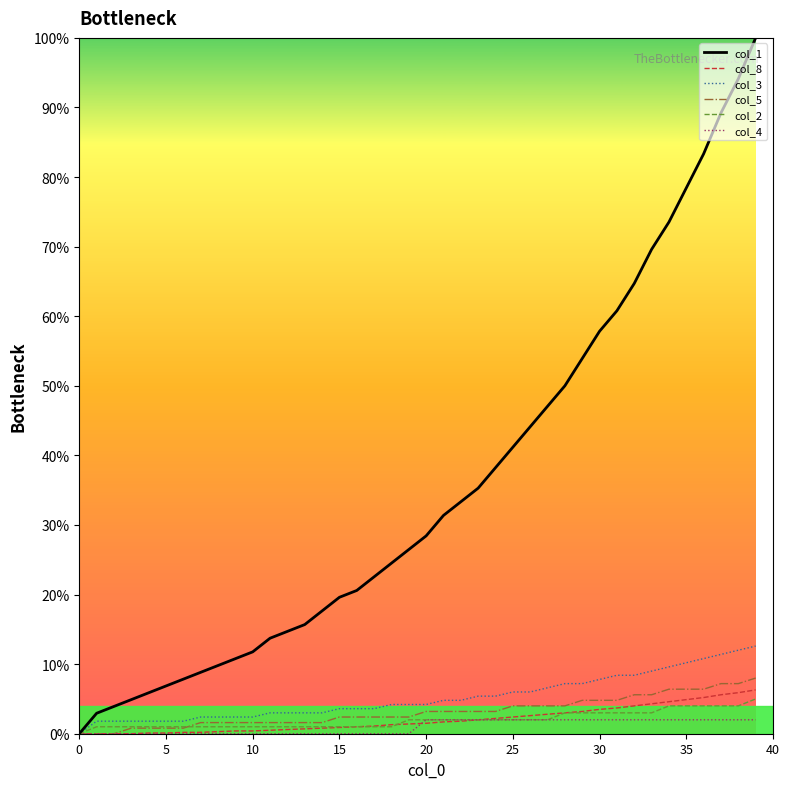

What is the maximum value for col_2?

5.0